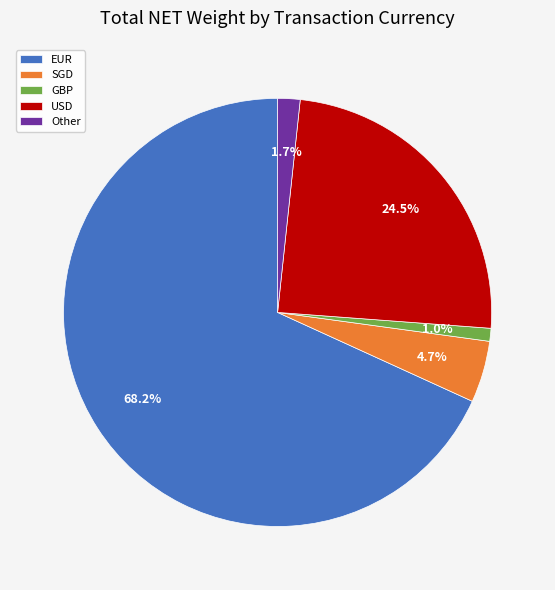

How many segments does this pie chart have?

5